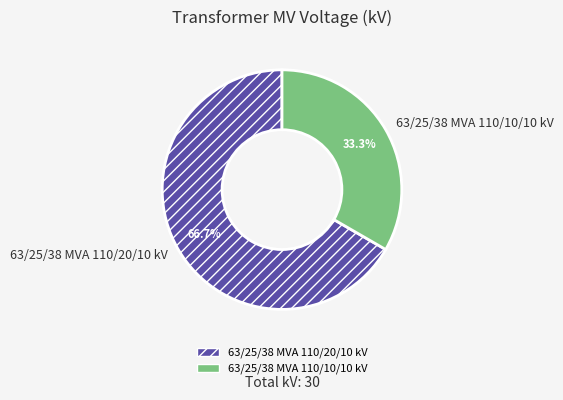

To the nearest percent, what is the average slice percentage?

50%